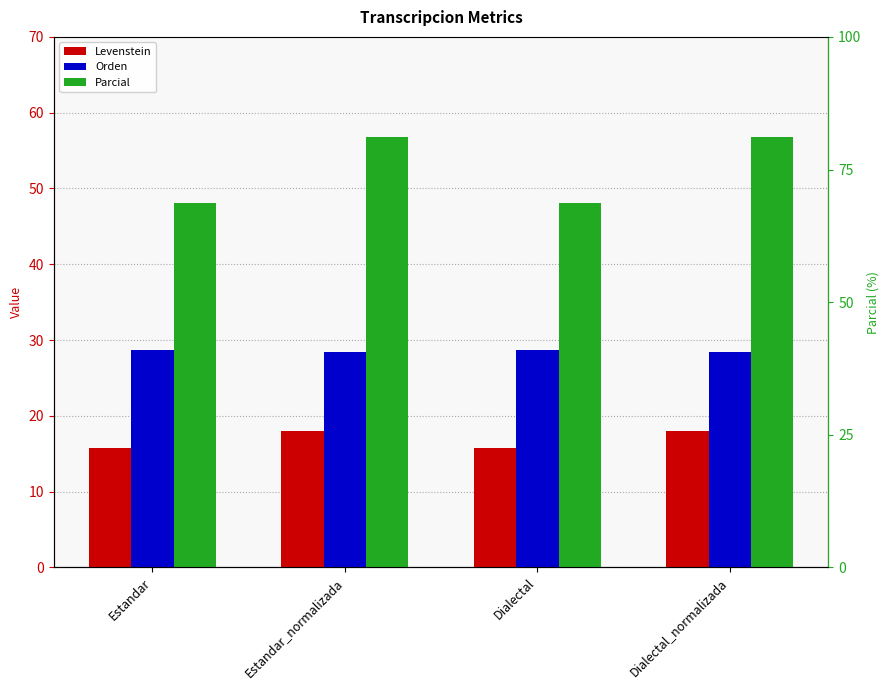

Between Estandar and Estandar_normalizada, which series saw the biggest shift?

Parcial